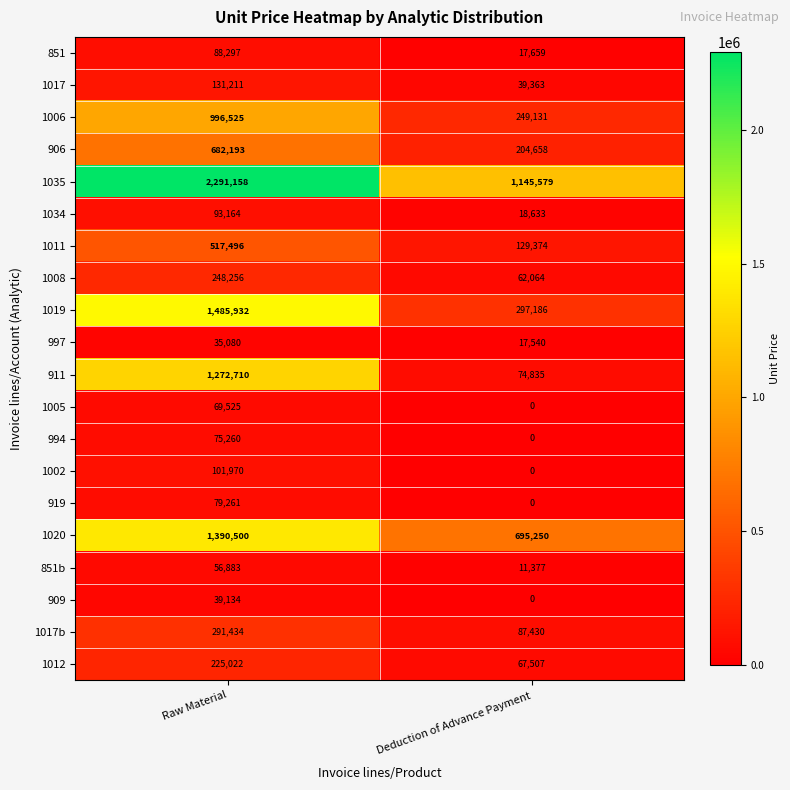

At which label is 1012 closest to 146264?

Deduction of Advance Payment